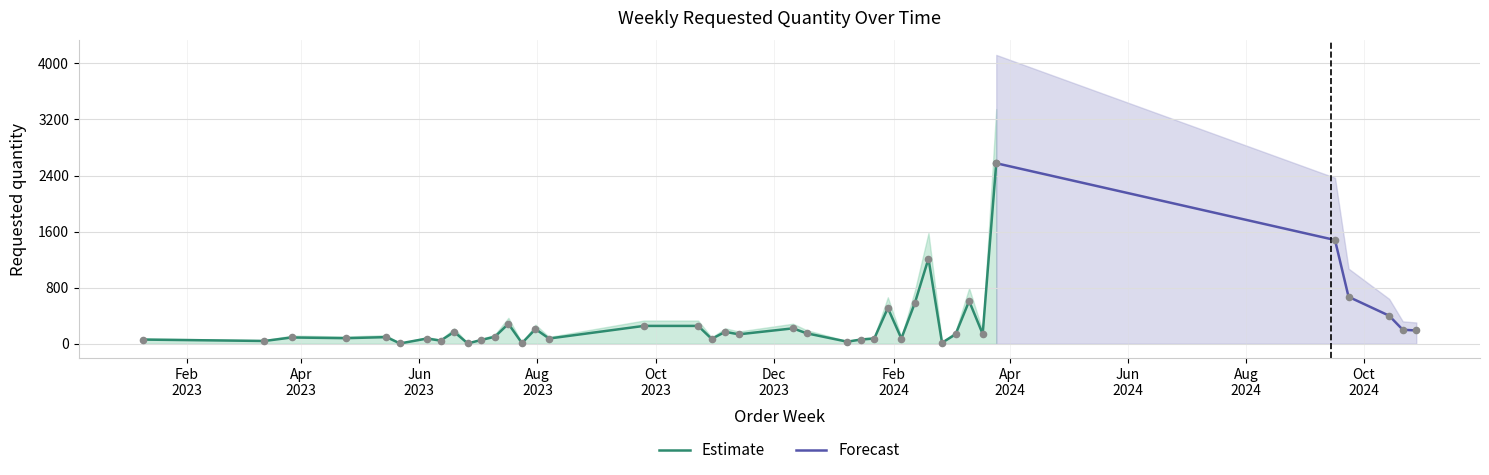

Approximately how many times larger is the value at 2023-11-06 compared to 2023-06-12?

3.8